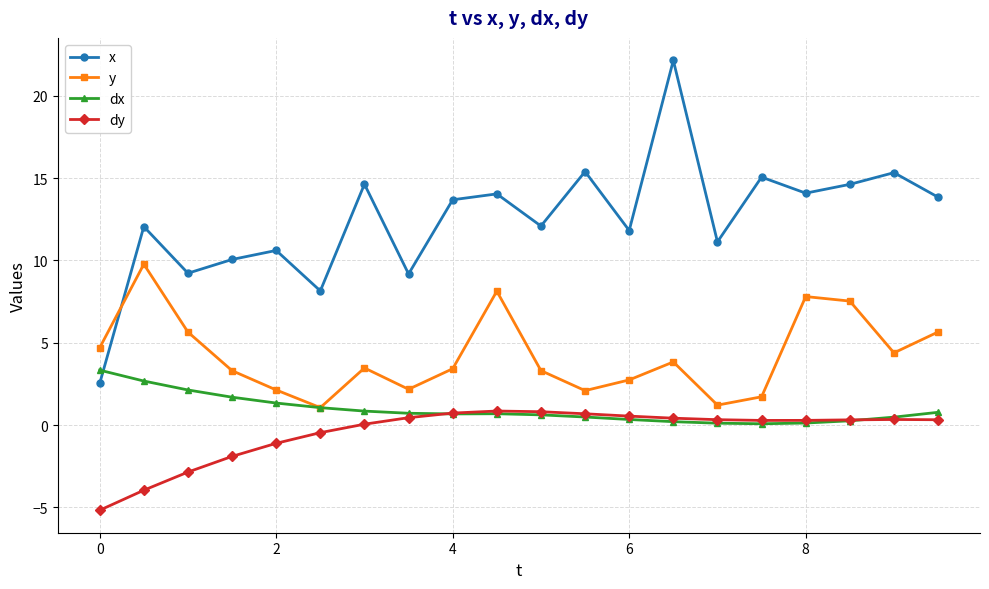

True or false: y has more than 0 interior local peaks.

True